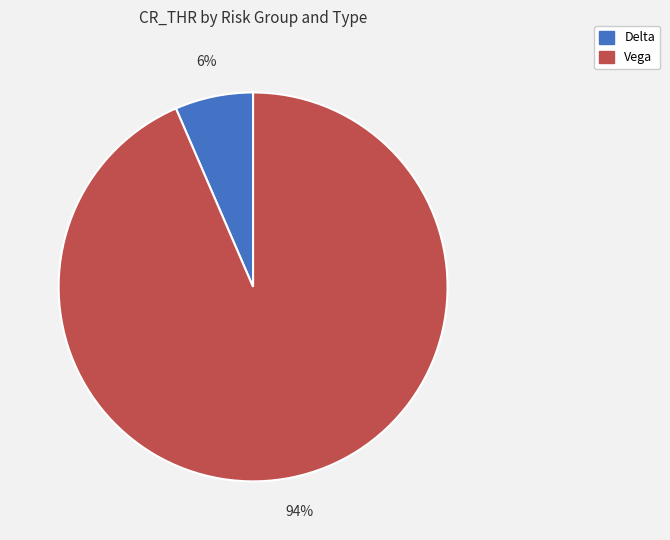

Is there any slice that represents more than half of the pie?

Yes